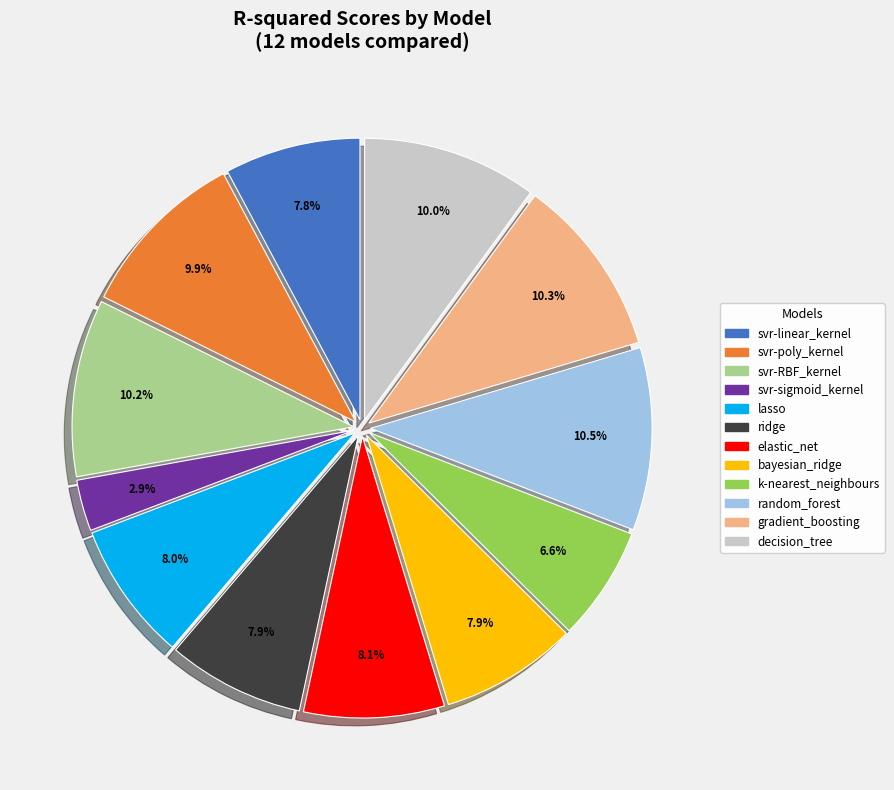

Is it true that svr-poly_kernel is 10% of the pie?

True